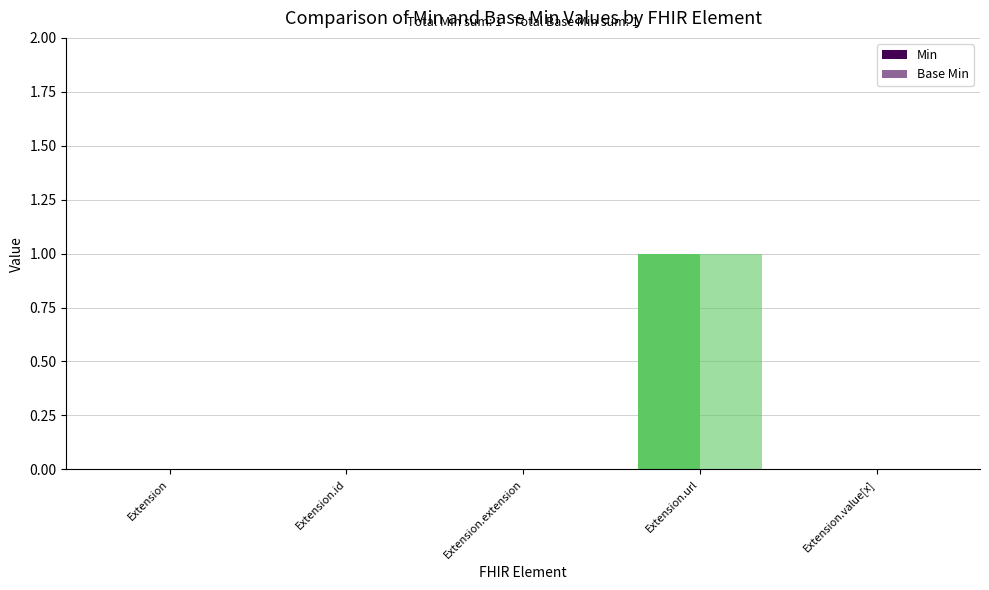

Count the number of categories in the chart.

5